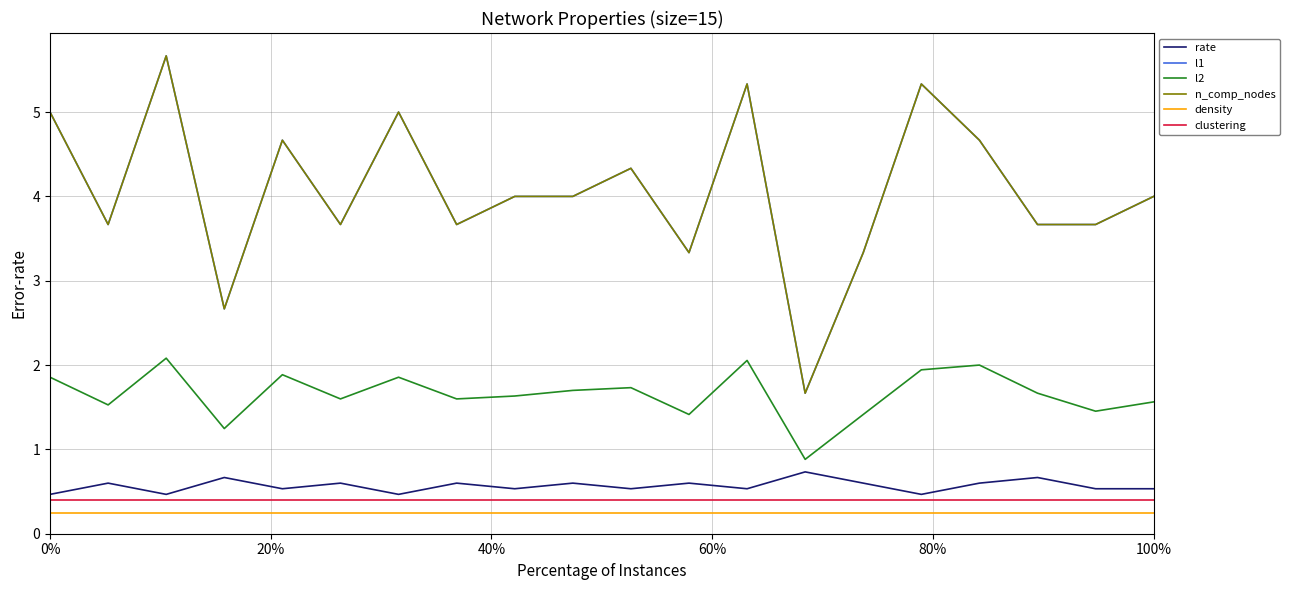

Does the chart have visible grid lines?

Yes